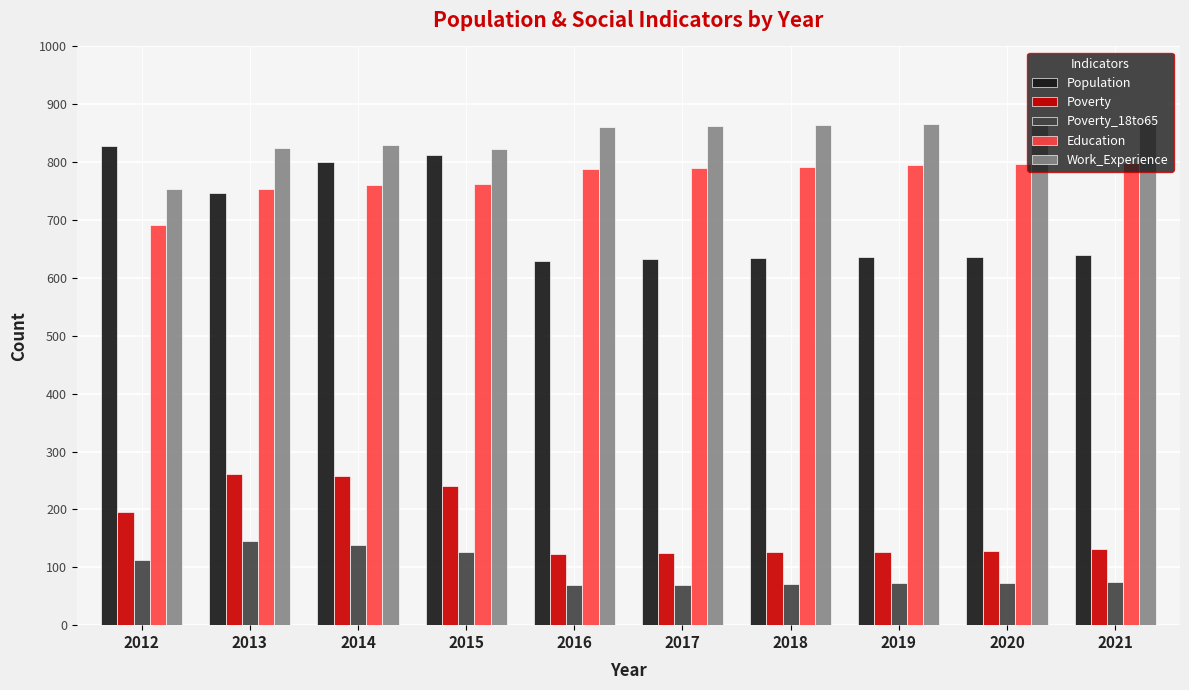

What is the value of the Population bar at the 1st from the left?

828